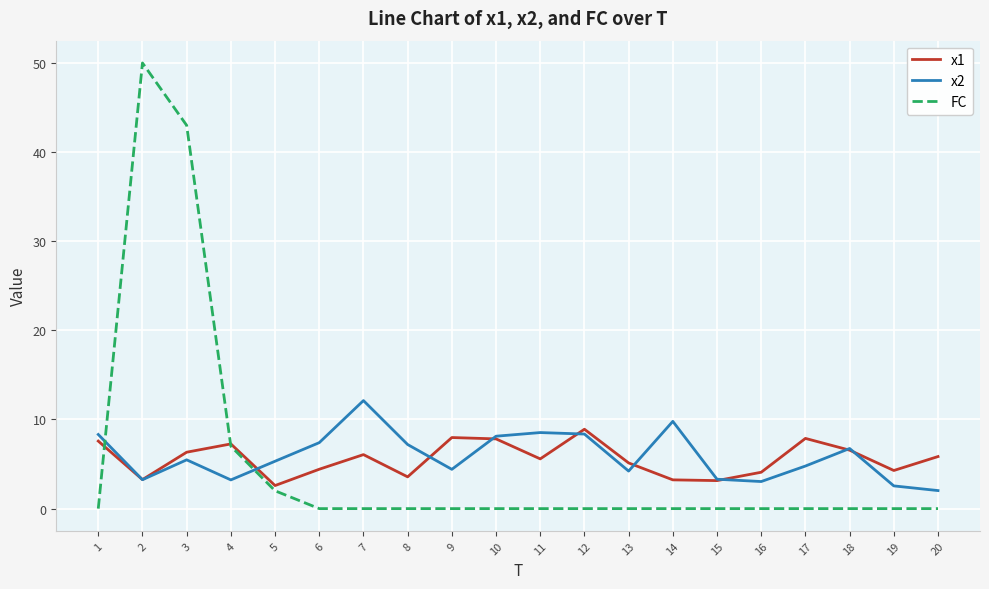

Which series changed the most between 5 and 18?

x1